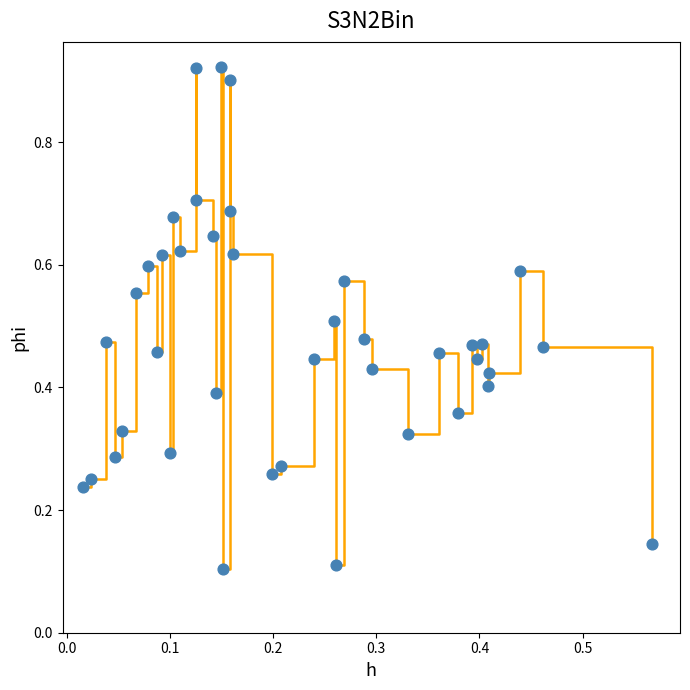

What is the difference between the maximum and minimum values?

0.8